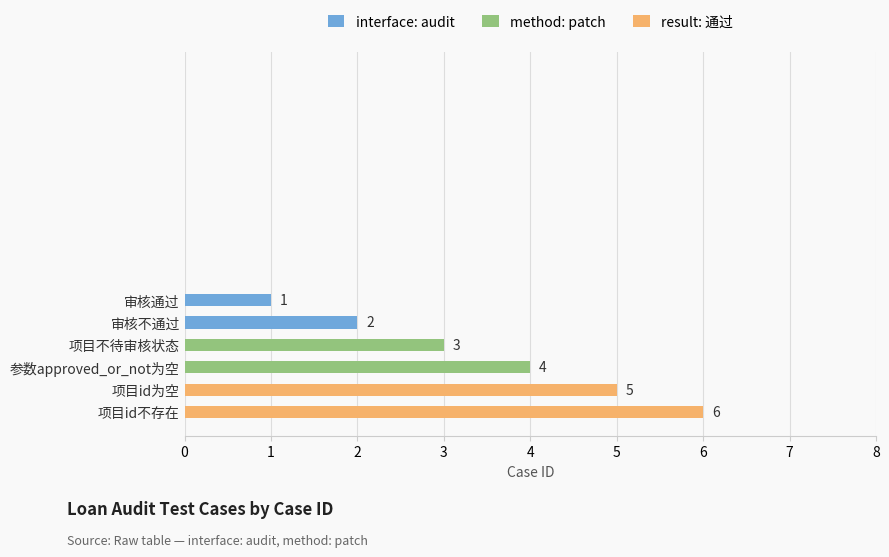

What is the average value?

4